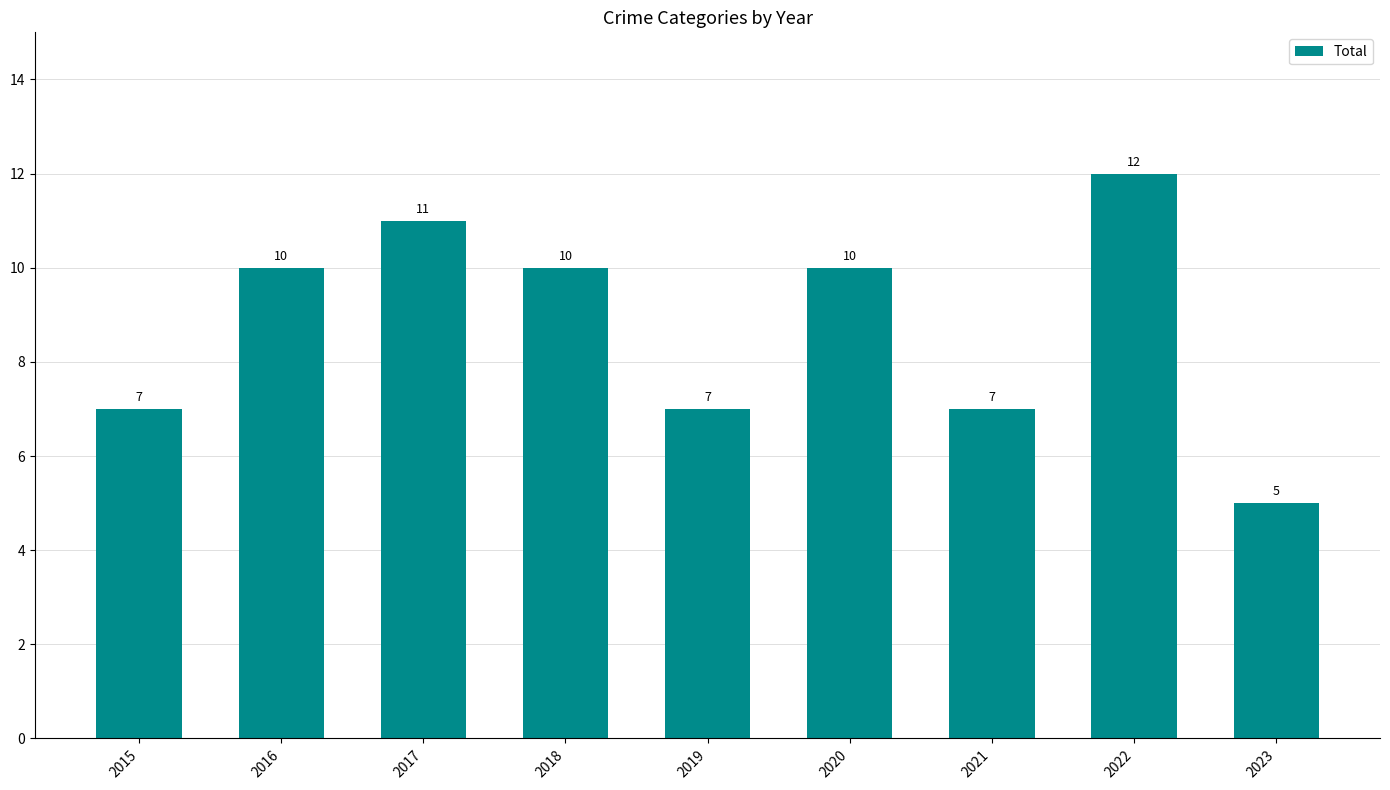

The value at 2023 is 8. True or false?

False